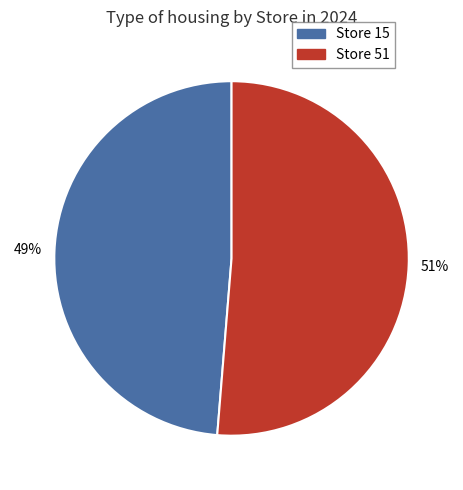

To the nearest percent, what is the average slice percentage?

50%